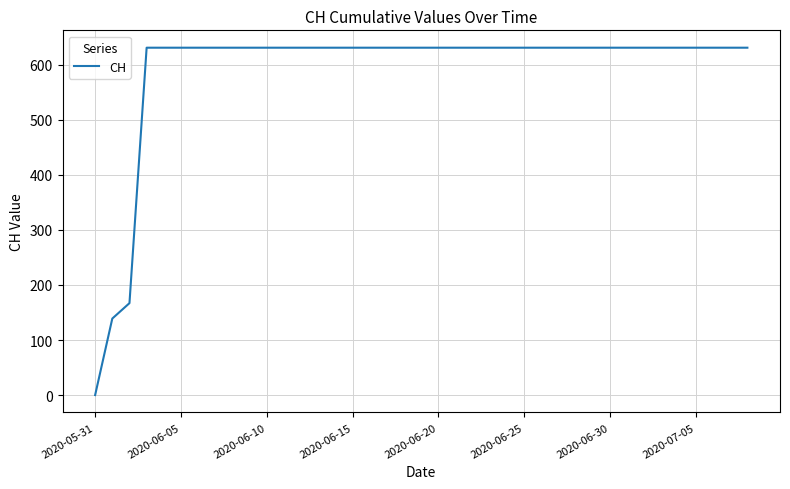

What is the greatest value displayed?

631